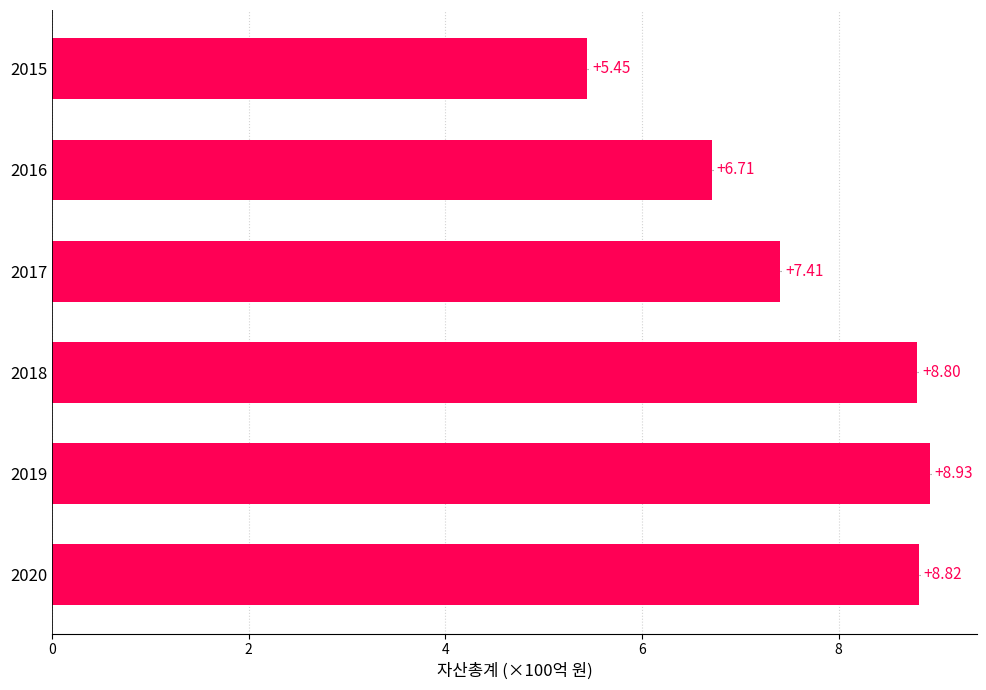

Which has a higher value, 2018 or 2019?

2019